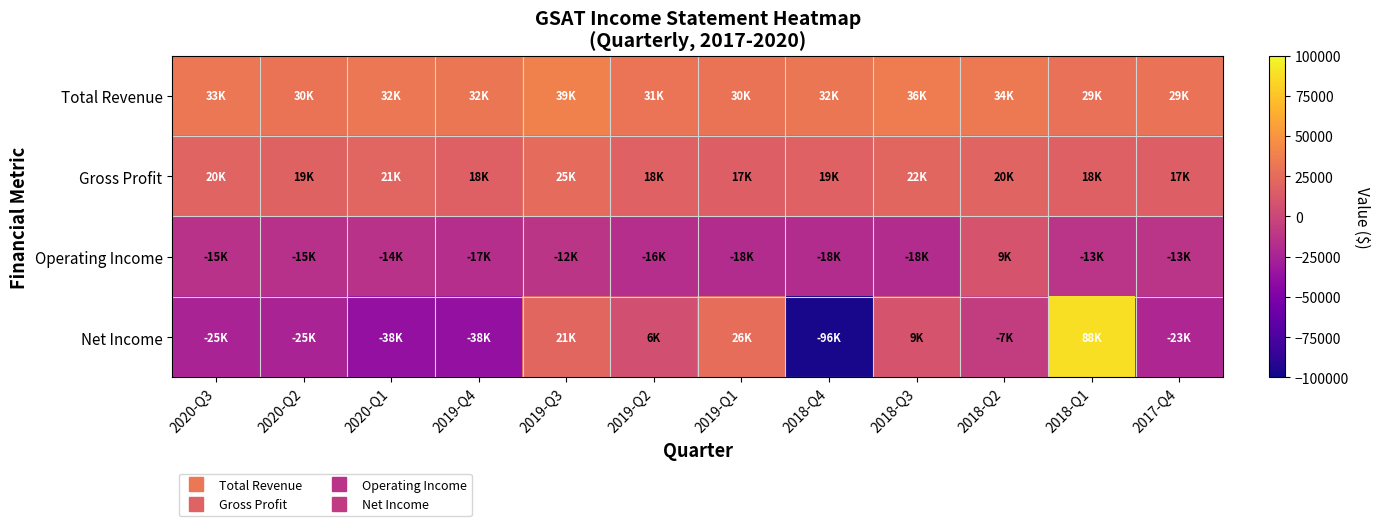

Reading right to left, list all the values displayed in this chart.

Total Revenue: 2017-Q4=29400	2018-Q1=28700	2018-Q2=33700	2018-Q3=35700	2018-Q4=31900	2019-Q1=30100	2019-Q2=31200	2019-Q3=38600	2019-Q4=31800	2020-Q1=32200	2020-Q2=30400	2020-Q3=32800
Gross Profit: 2017-Q4=16700	2018-Q1=17500	2018-Q2=20000	2018-Q3=21800	2018-Q4=18600	2019-Q1=17100	2019-Q2=18200	2019-Q3=24900	2019-Q4=17800	2020-Q1=20800	2020-Q2=18800	2020-Q3=20200
Operating Income: 2017-Q4=-13100	2018-Q1=-13000	2018-Q2=8700	2018-Q3=-18000	2018-Q4=-18500	2019-Q1=-18300	2019-Q2=-16500	2019-Q3=-12000	2019-Q4=-17100	2020-Q1=-14100	2020-Q2=-15300	2020-Q3=-14600
Net Income: 2017-Q4=-22600	2018-Q1=87900	2018-Q2=-7000	2018-Q3=9000	2018-Q4=-96500	2019-Q1=25800	2019-Q2=6200	2019-Q3=21100	2019-Q4=-37700	2020-Q1=-38200	2020-Q2=-24700	2020-Q3=-24900